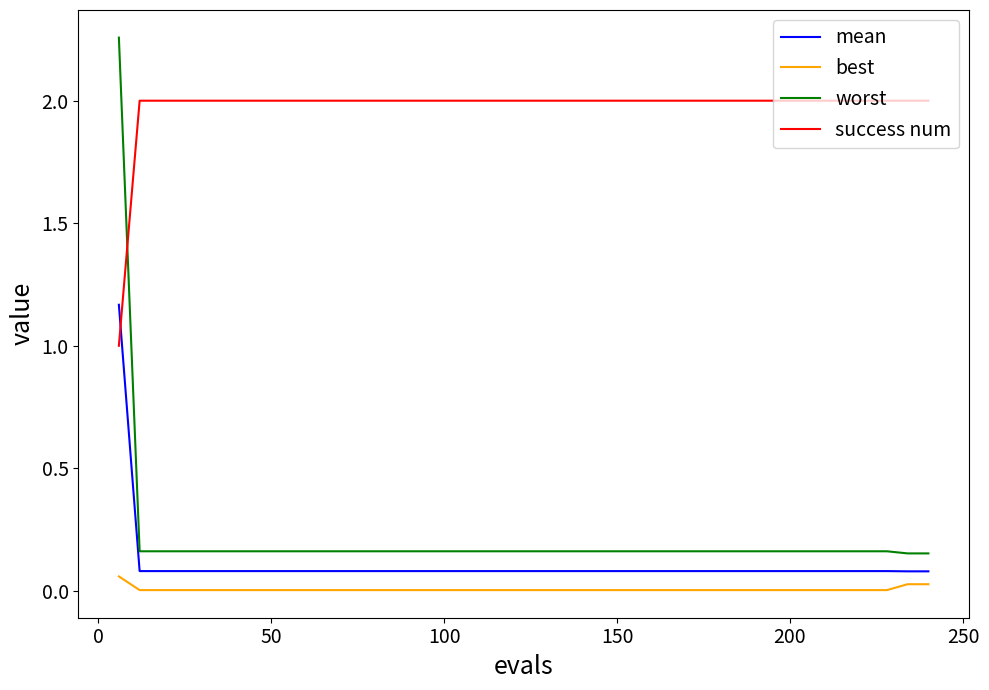

True or false: worst and mean cross at least once.

False